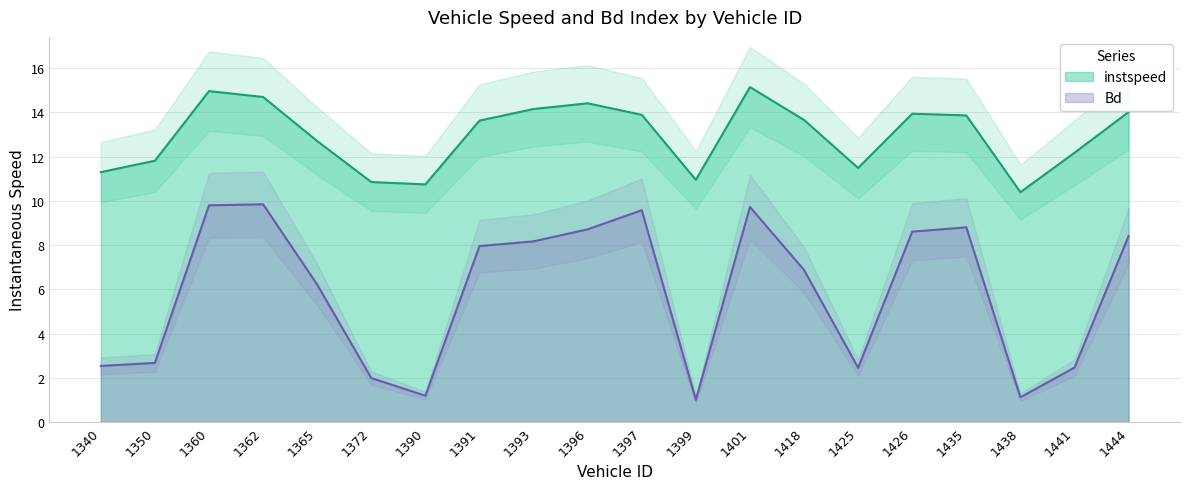

Reading left to right, list all the values displayed in this chart.

instspeed: 1340=11.3	1350=11.8	1360=15.0	1362=14.7	1365=12.7	1372=10.9	1390=10.7	1391=13.6	1393=14.2	1396=14.4	1397=13.9	1399=11.0	1401=15.1	1418=13.7	1425=11.5	1426=13.9	1435=13.9	1438=10.4	1441=12.2	1444=14.0
Bd: 1340=2.5	1350=2.7	1360=9.8	1362=9.8	1365=6.2	1372=2.0	1390=1.2	1391=8.0	1393=8.2	1396=8.7	1397=9.6	1399=1.0	1401=9.7	1418=6.9	1425=2.5	1426=8.6	1435=8.8	1438=1.1	1441=2.5	1444=8.4